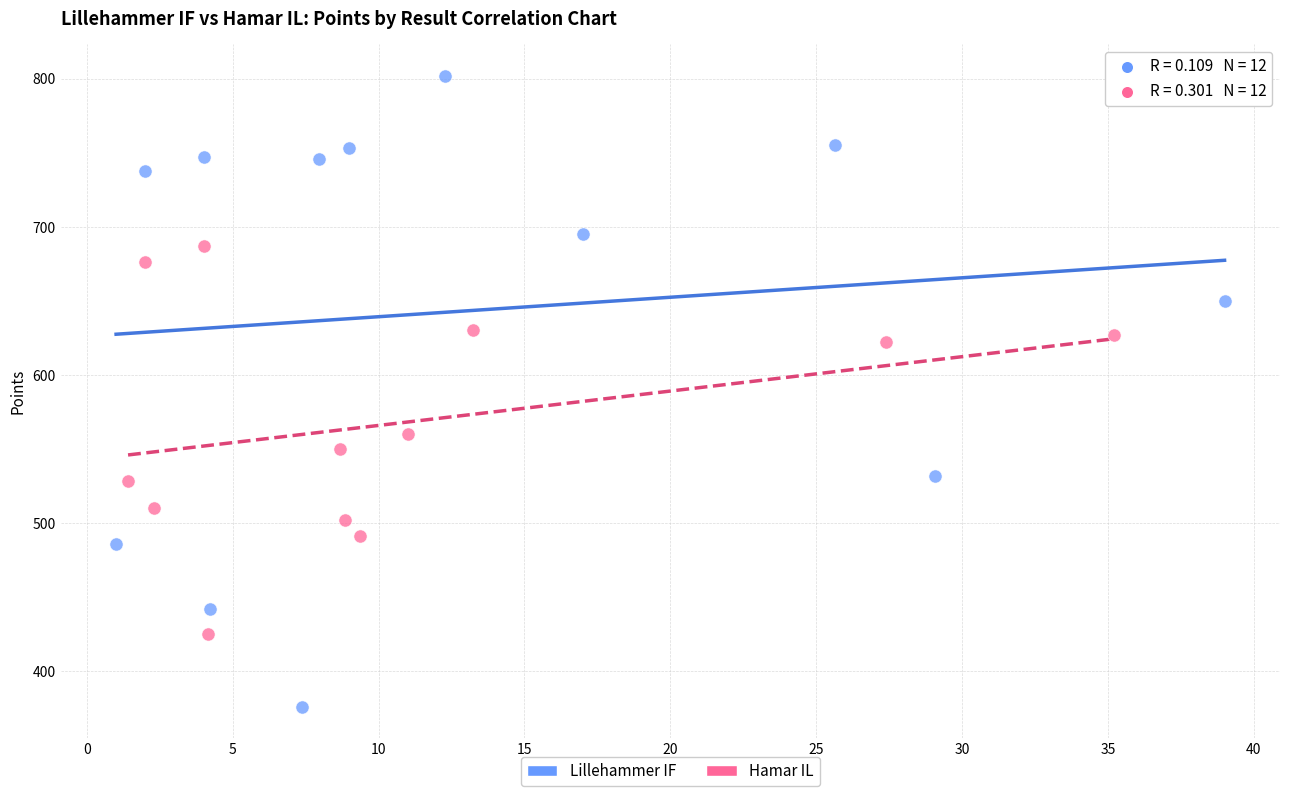

What are all the series names shown in the legend?

Lillehammer IF, Hamar IL